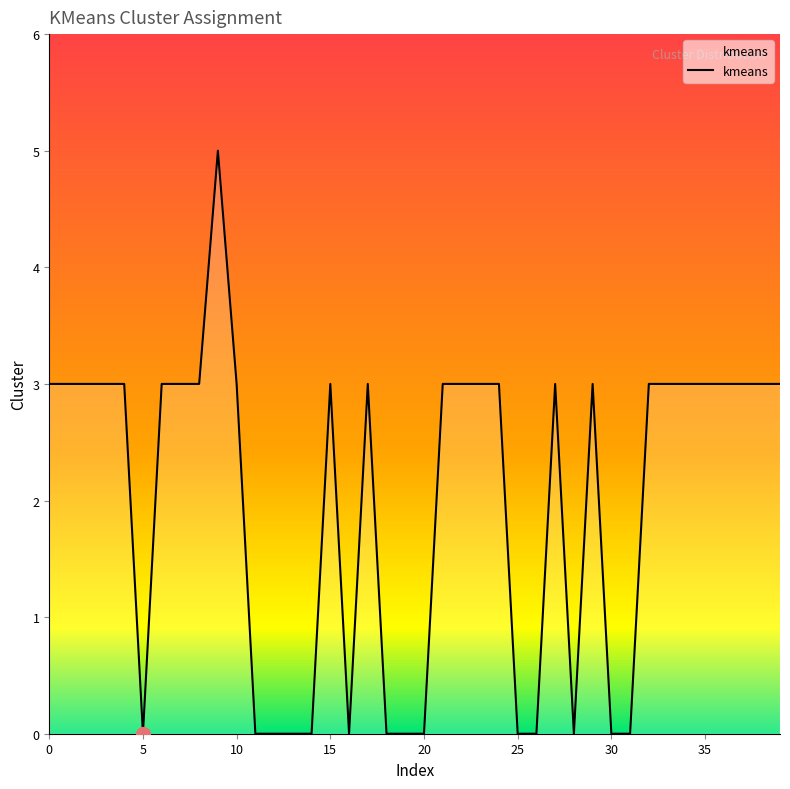

What is the maximum value shown in the chart?

5